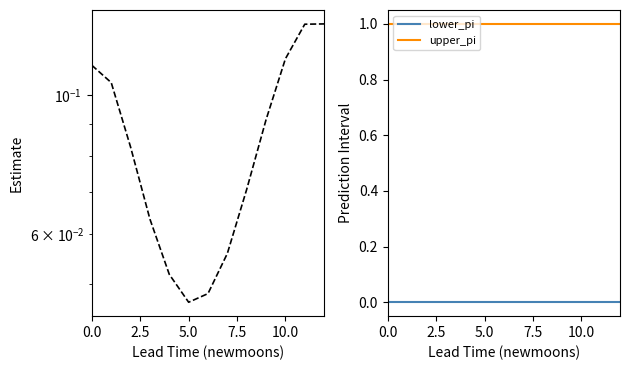

How many categories are shown in the chart?

13